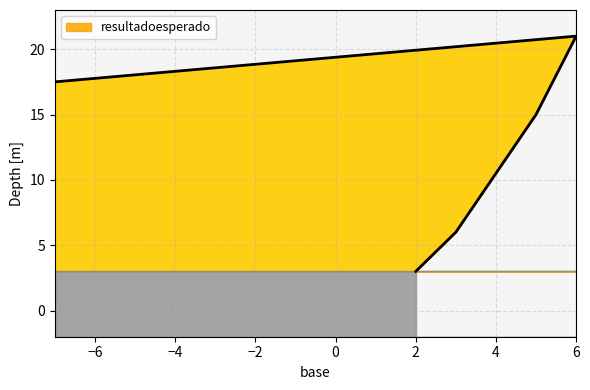

How many data points does each series have?

5